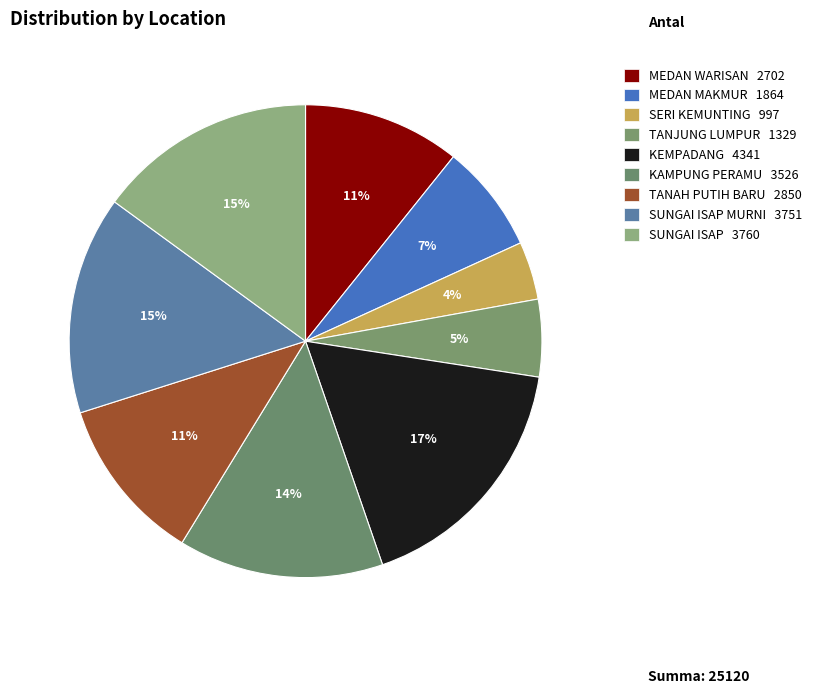

Count the number of slices in the pie.

9